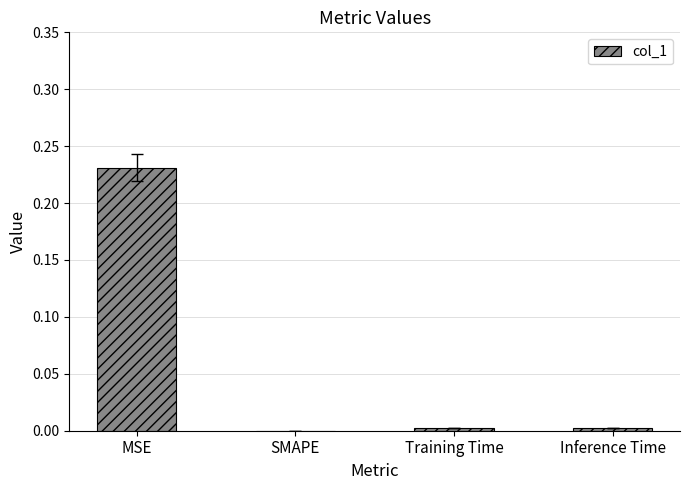

The value at MSE is 0.1. True or false?

False